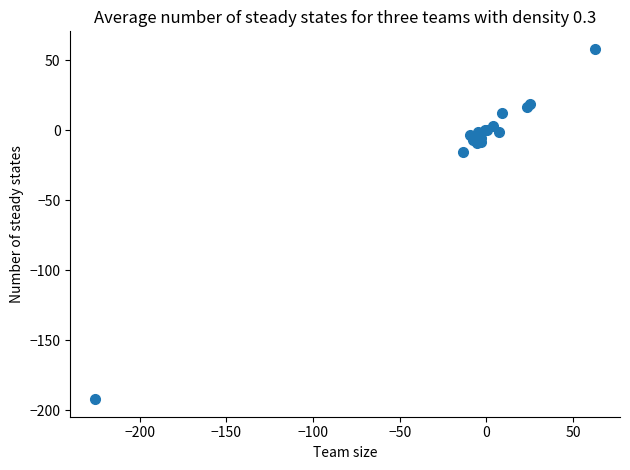

What Y value in the scatter plot is closest to -67?

-15.3